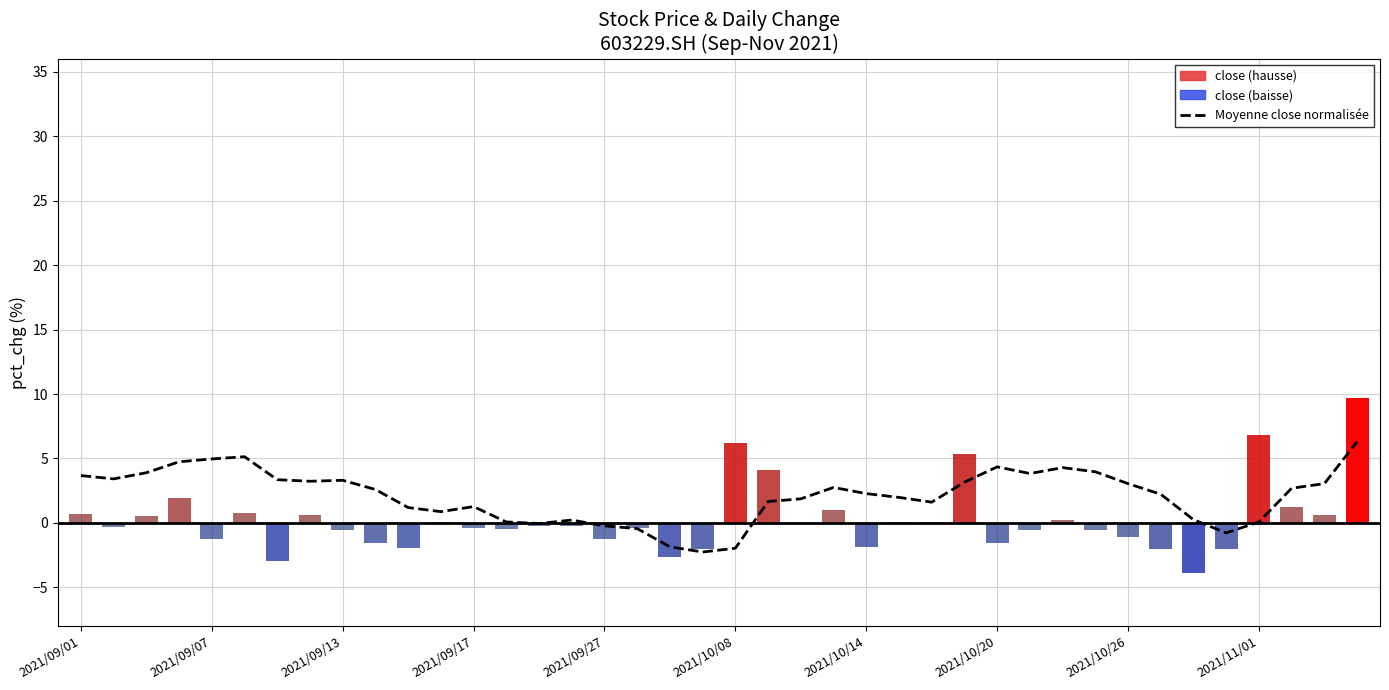

What is the average value?

2.1